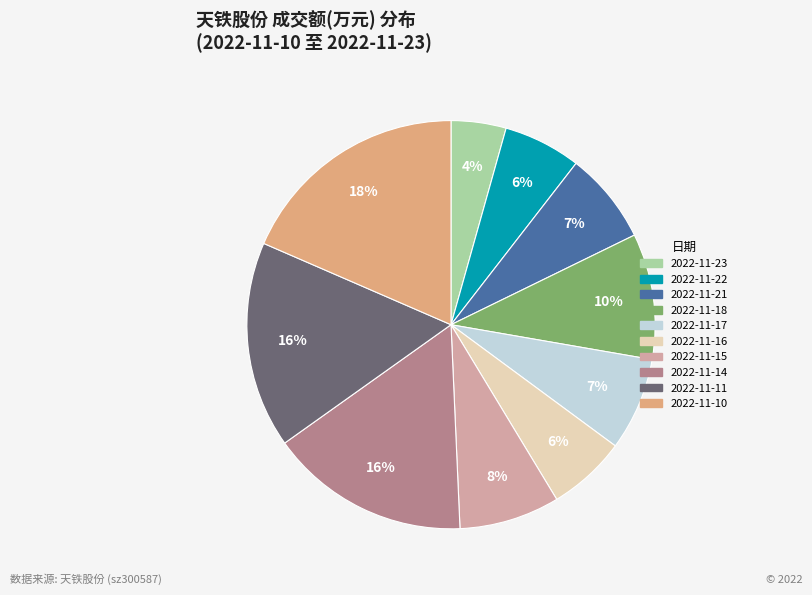

How many slices are in this pie chart?

10